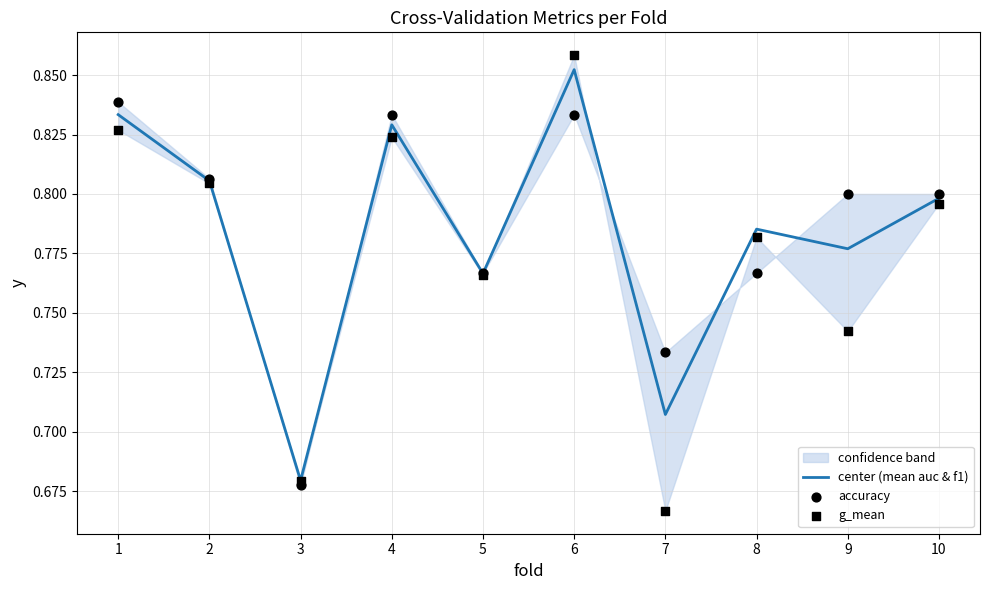

Which series contains the highest Y value?

g_mean